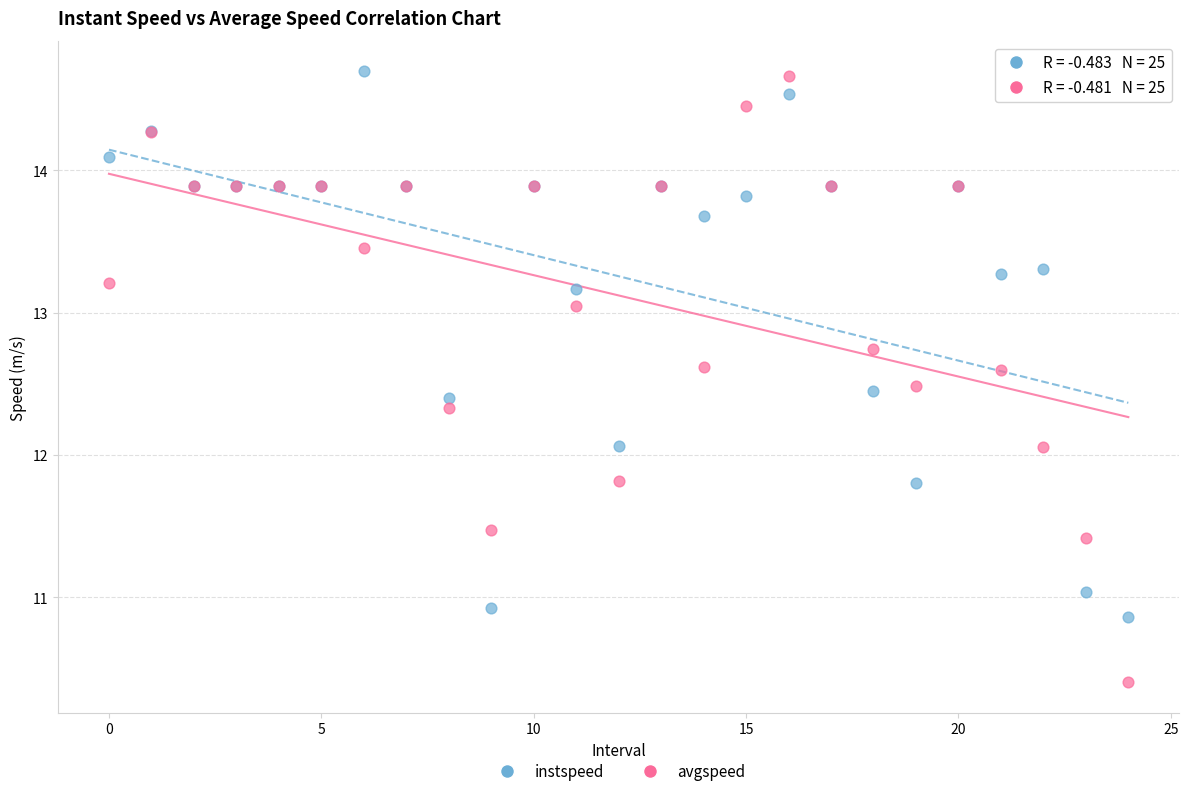

Which series contains the lowest Y value?

avgspeed